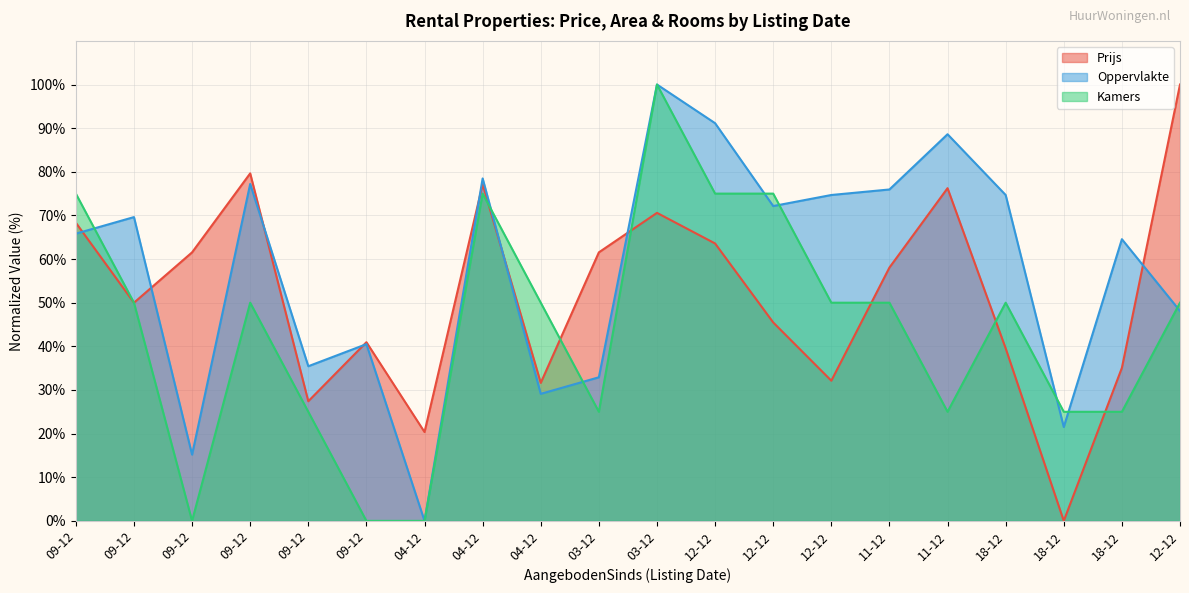

Reading left to right, what are all the values shown in this chart?

Prijs: 68.3	50.0	61.5	79.6	27.4	41.0	20.4	77.1	31.6	61.5	70.6	63.6	45.5	32.1	58.1	76.2	39.5	0.0	35.1	100.0
Oppervlakte: 65.8	69.6	15.2	77.2	35.4	40.5	0.0	78.5	29.1	32.9	100.0	91.1	72.2	74.7	75.9	88.6	74.7	21.5	64.6	48.1
Kamers: 75.0	50.0	0.0	50.0	25.0	0.0	0.0	75.0	50.0	25.0	100.0	75.0	75.0	50.0	50.0	25.0	50.0	25.0	25.0	50.0